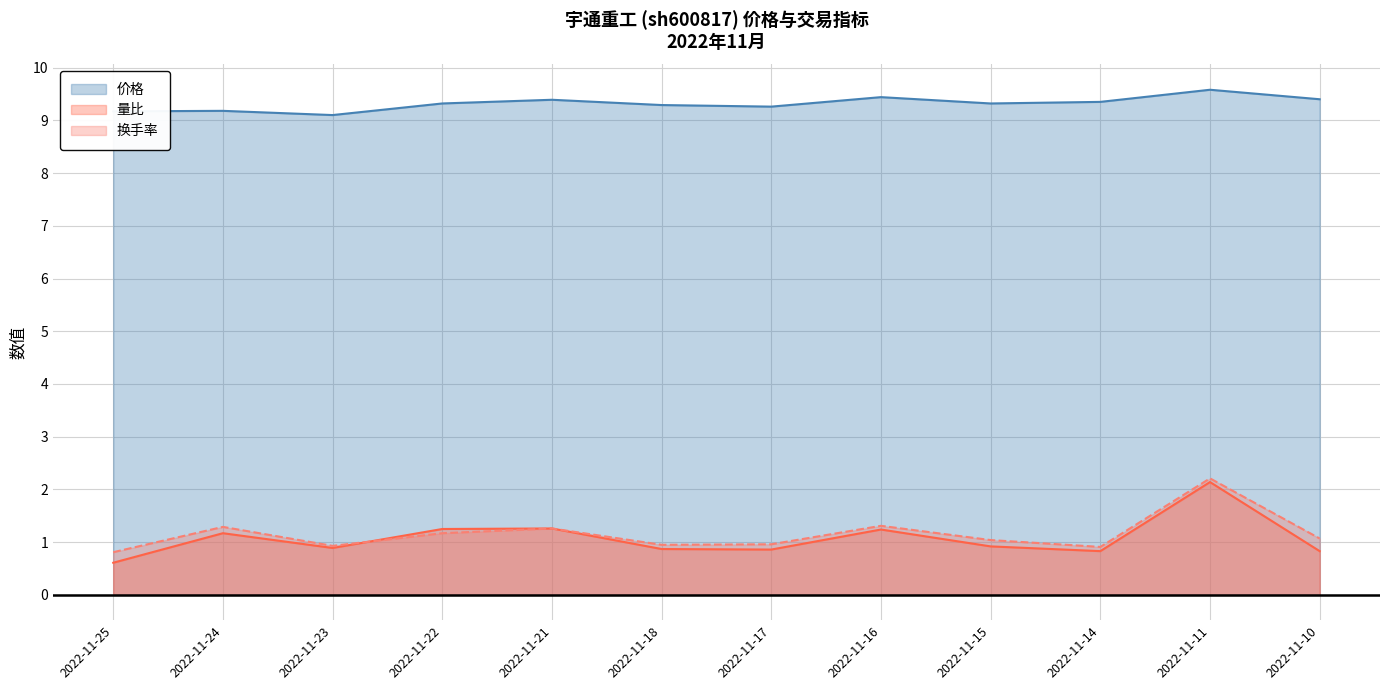

What is the highest value of the 量比 series?

2.1